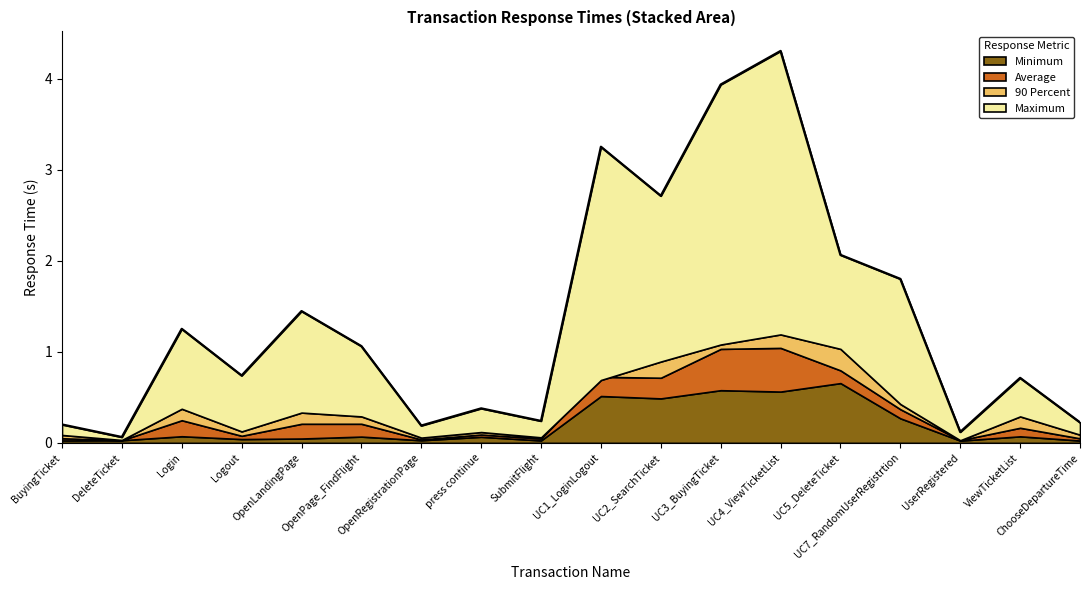

At how many categories does at least one series exceed 2?

3